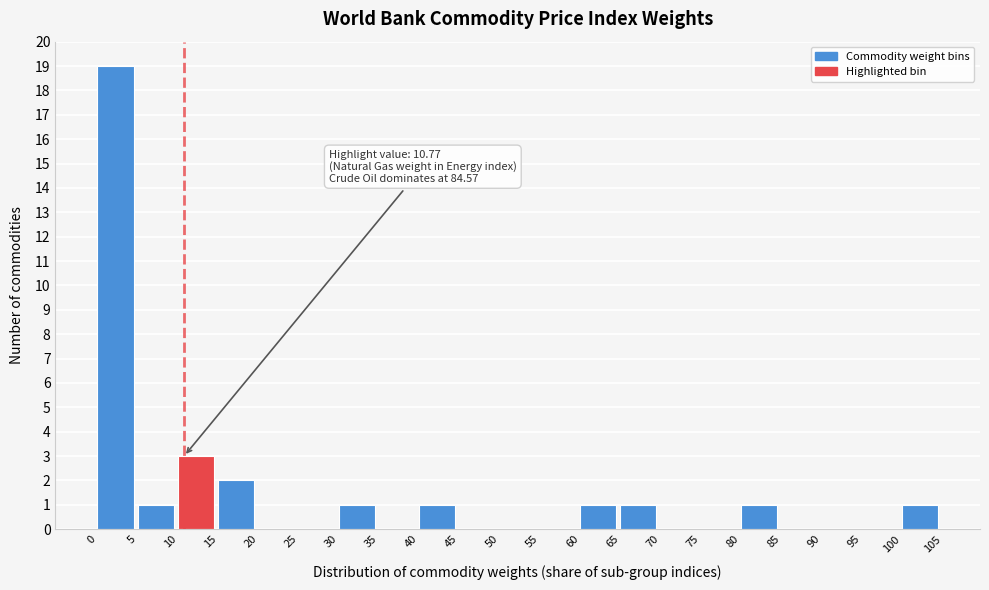

Which range on the x-axis has the tallest bar?

0 to 5